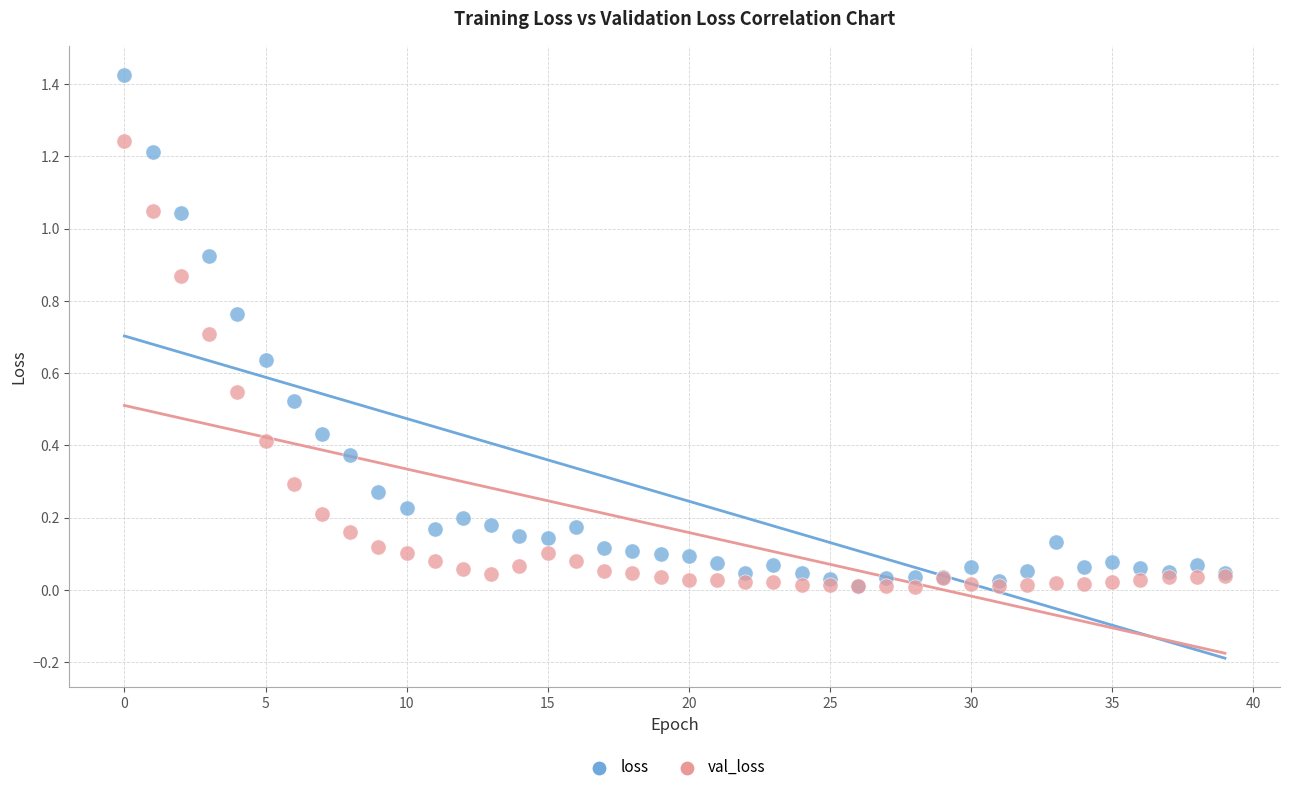

Which series reaches the maximum Y coordinate?

loss